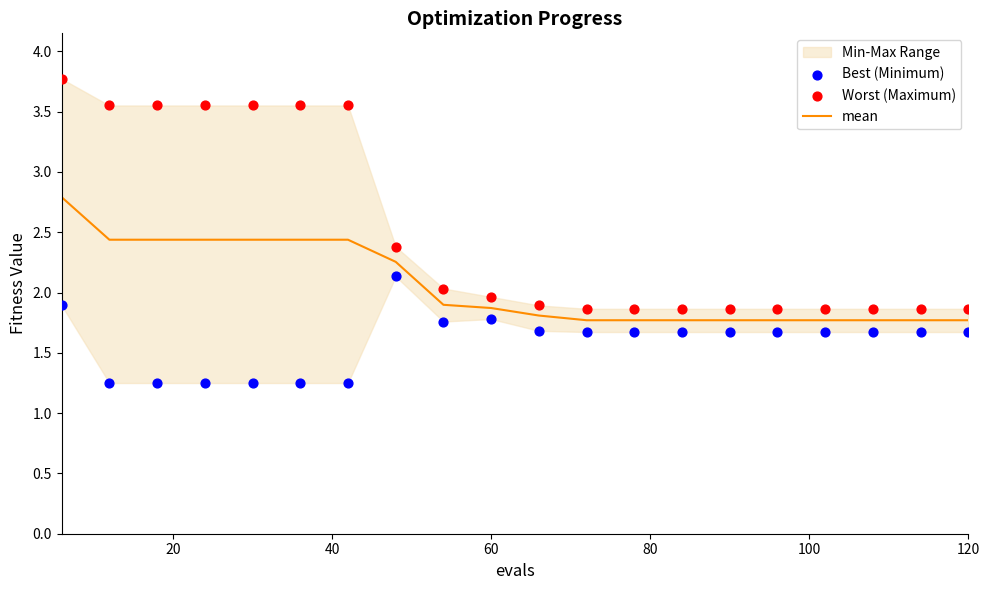

What is the total value across all series at 120?

7.2